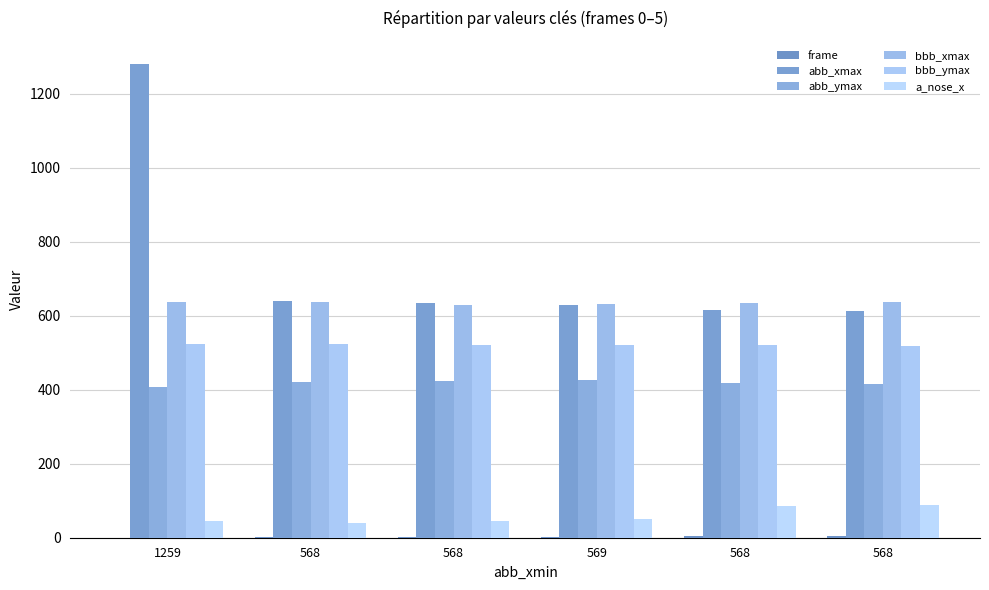

How many categories are shown in the chart?

6